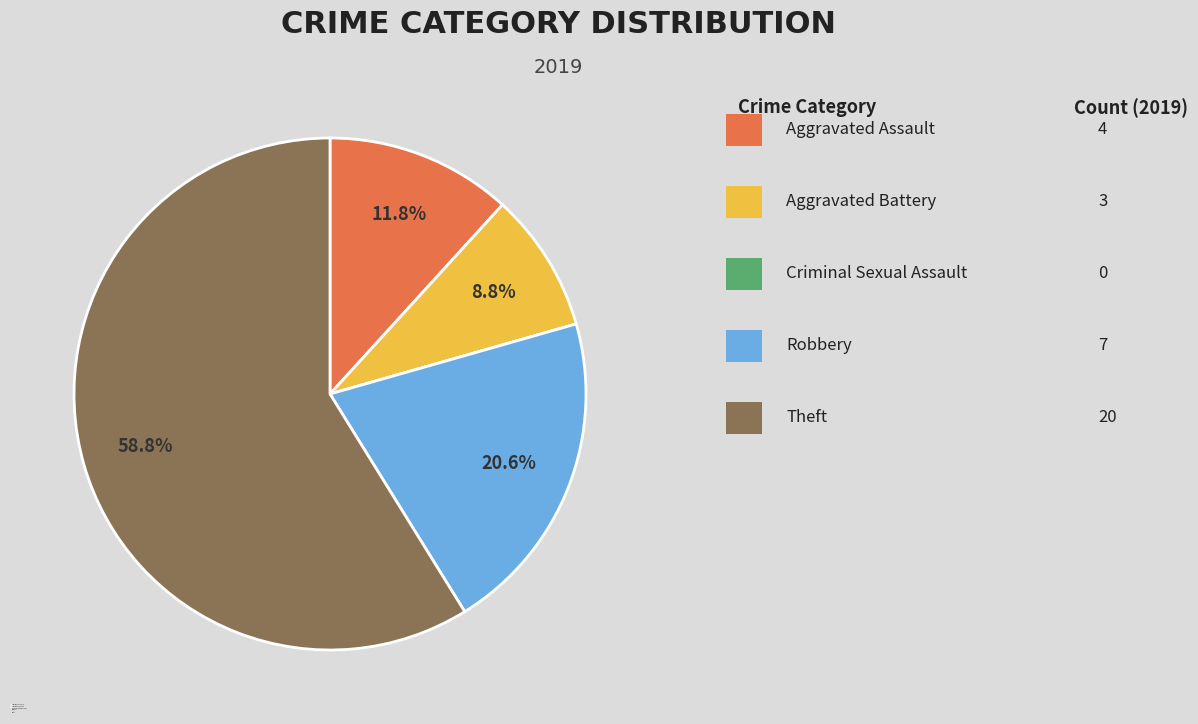

Is there a majority slice in this chart?

Yes